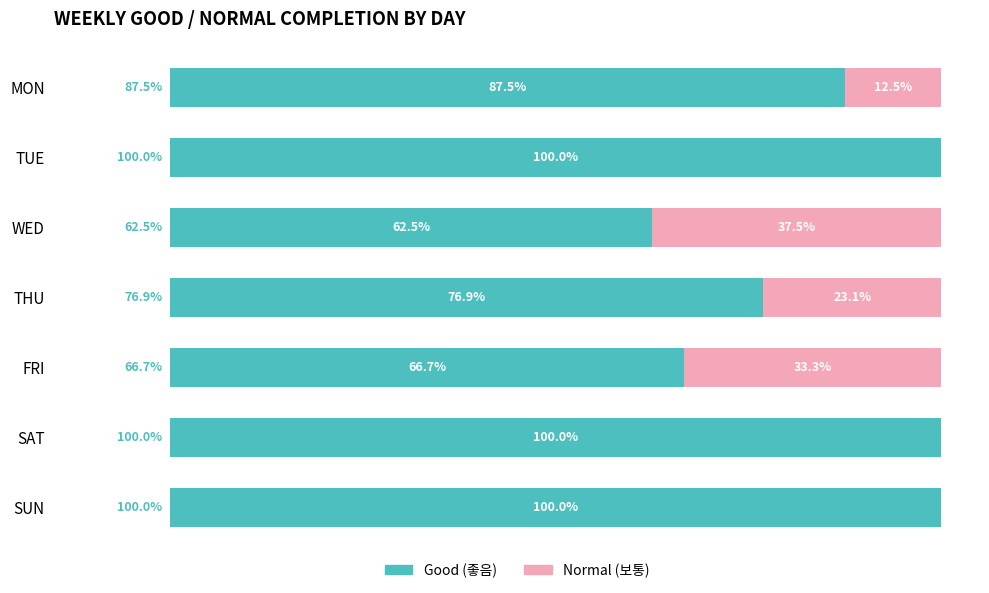

At which label is Good (좋음) closest to 81?

THU